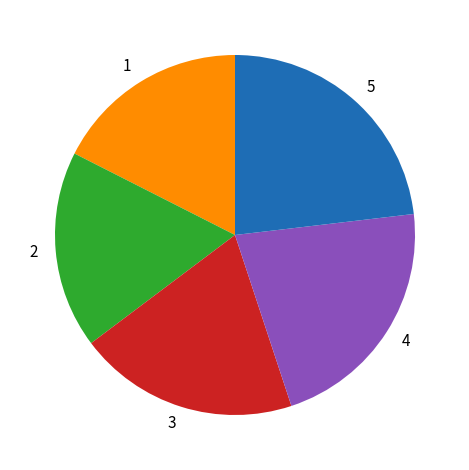

The 4 slice represents 11% of the pie. True or false?

False